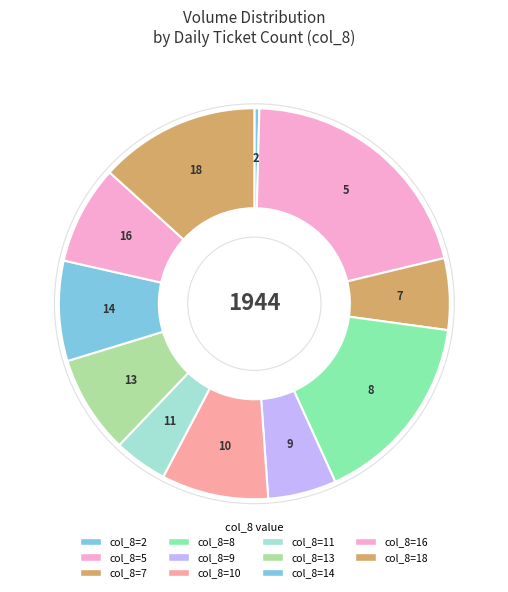

Count the number of slices in the pie.

11